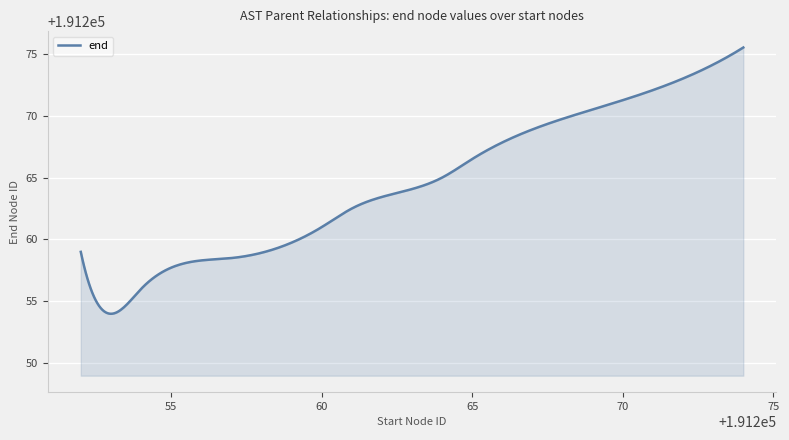

What is the greatest value displayed?

191275.5